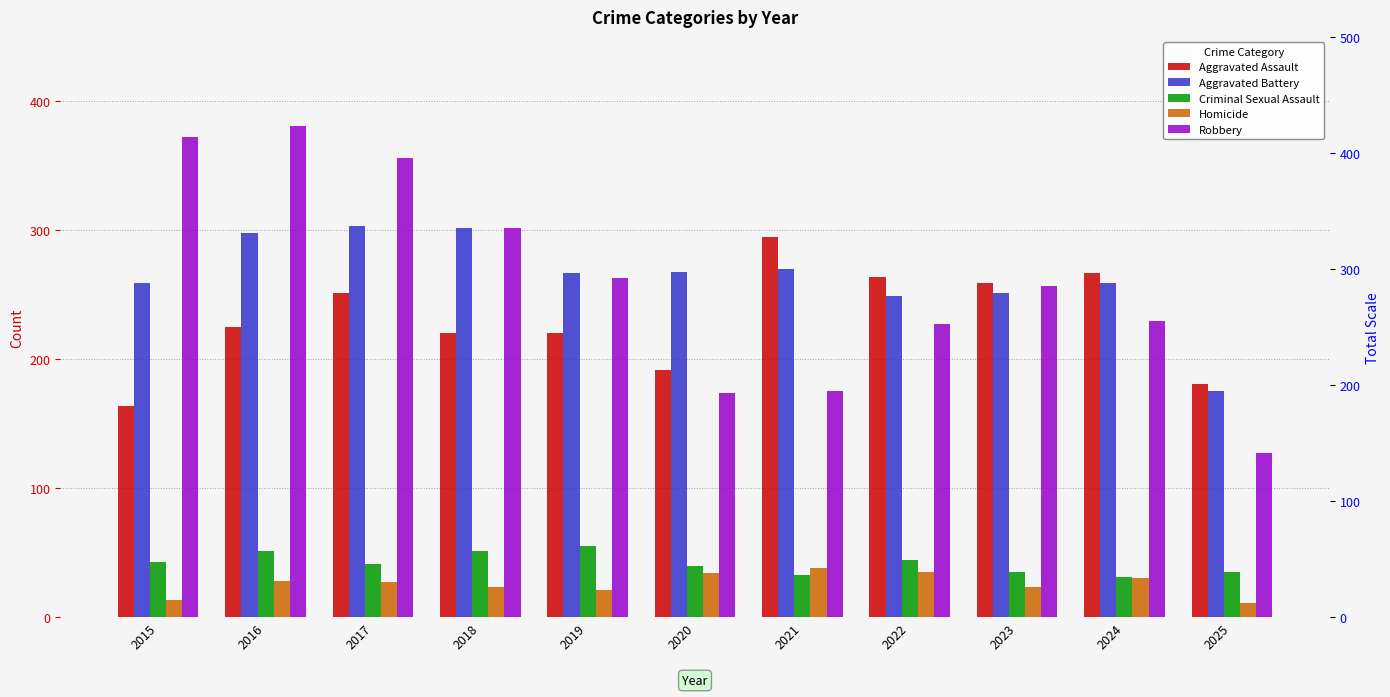

The Criminal Sexual Assault series shows 35 at 2019. True or false?

False